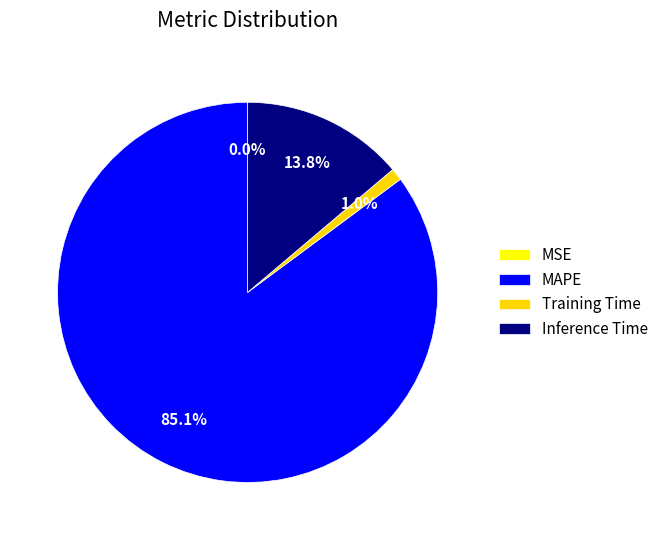

How many slices are in this pie chart?

4